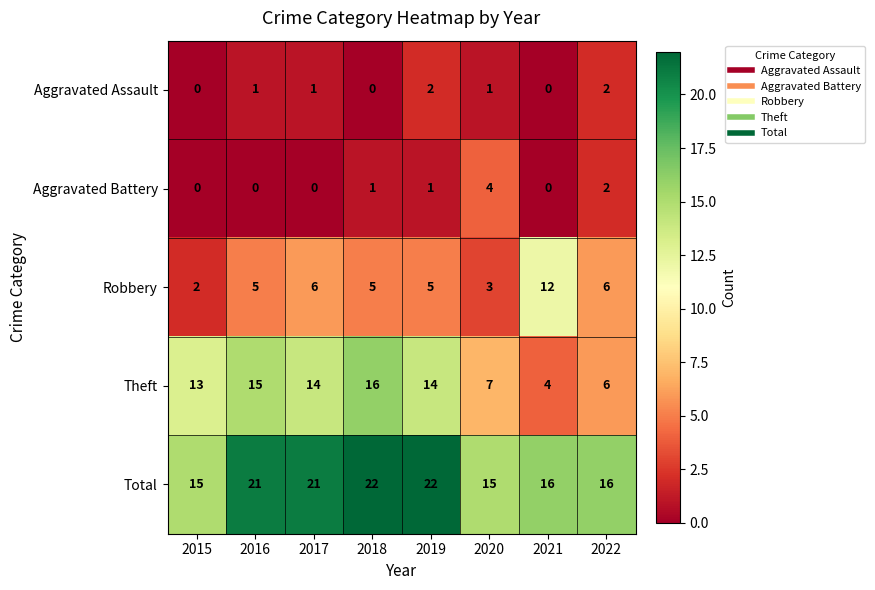

What is the average value of the Theft series?

11